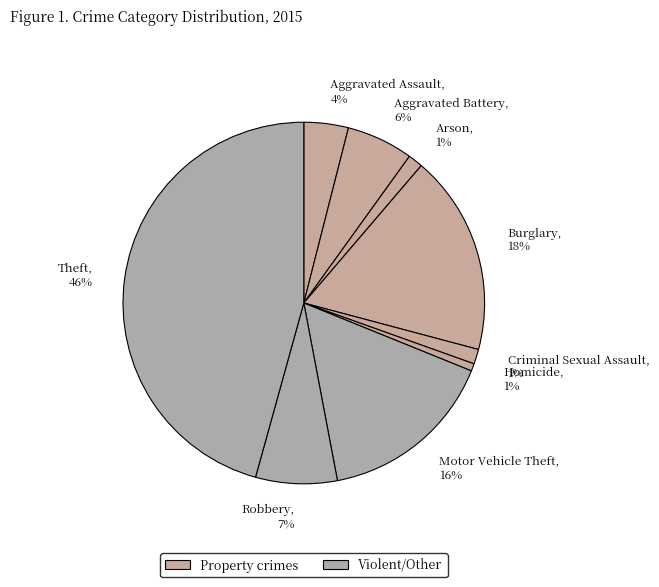

Is there any slice that represents more than half of the pie?

No